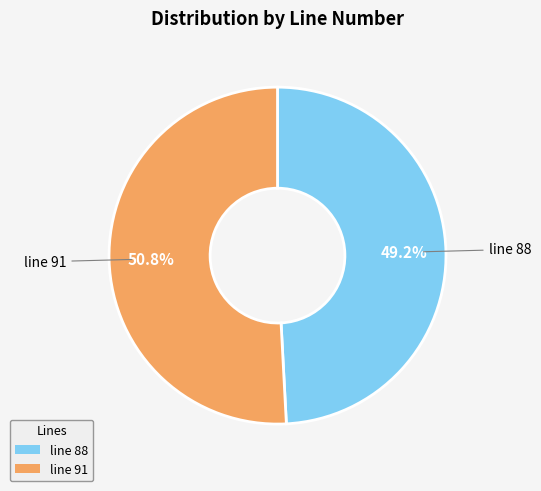

Is there any slice that represents more than half of the pie?

Yes